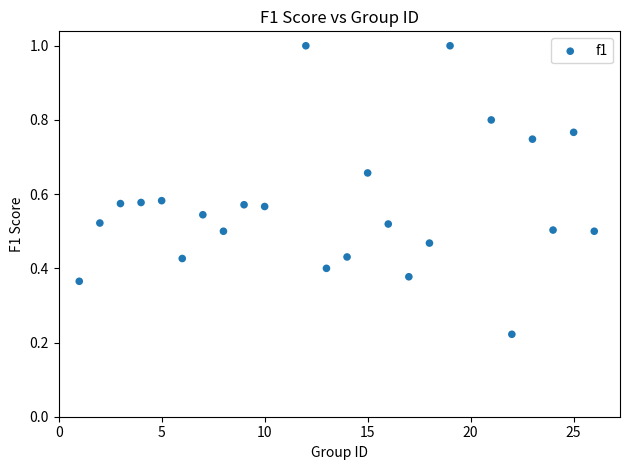

What is the range of X values (max minus min)?

25.0